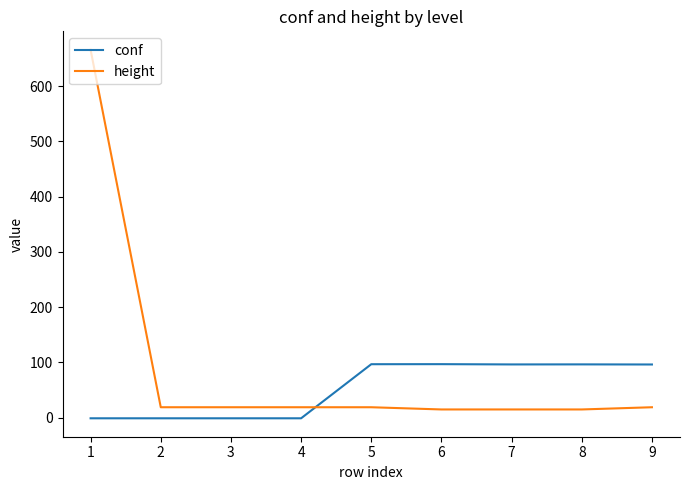

How many values in the conf series exceed 96?

5